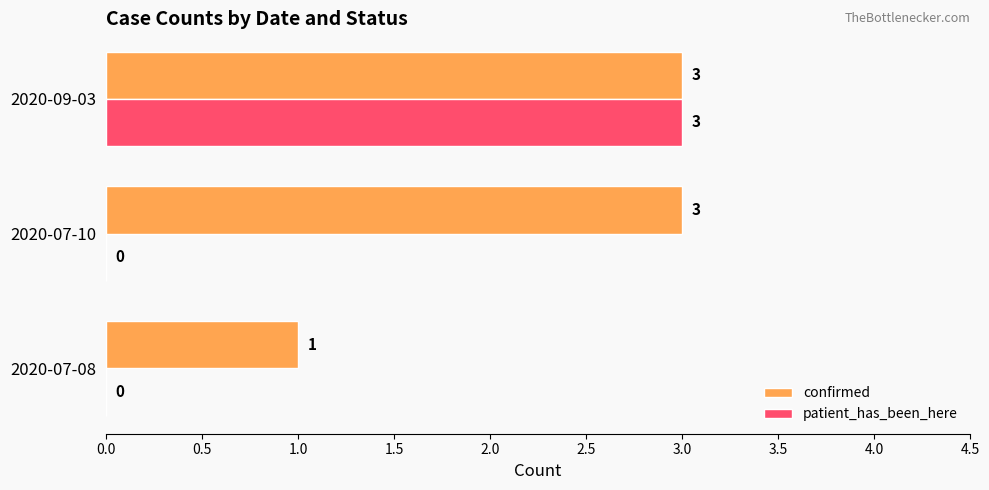

What is the maximum value for patient_has_been_here?

3